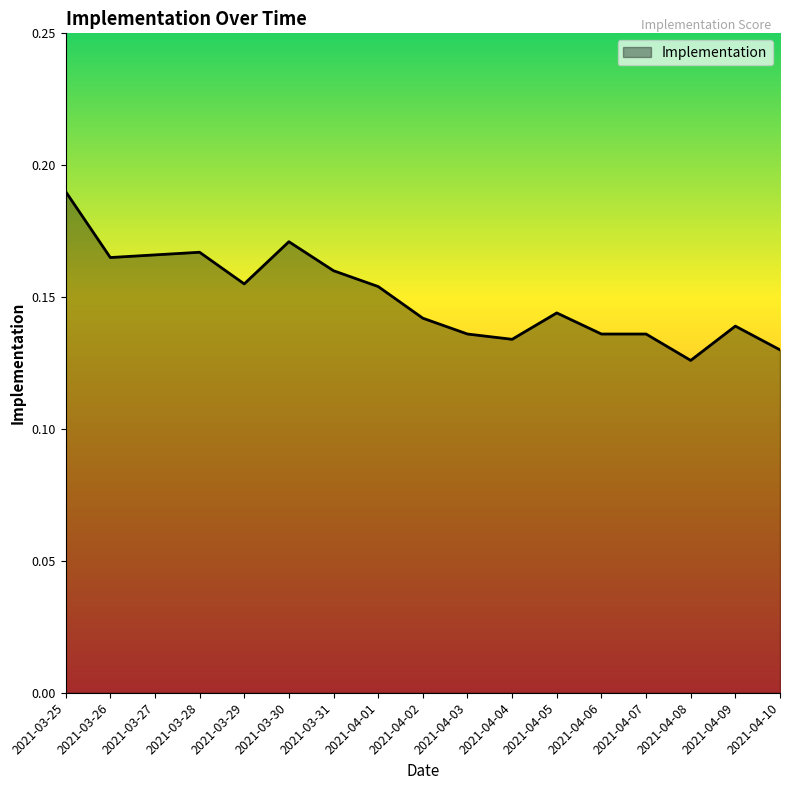

True or false: the data shows 0.2 at 2021-04-08.

False